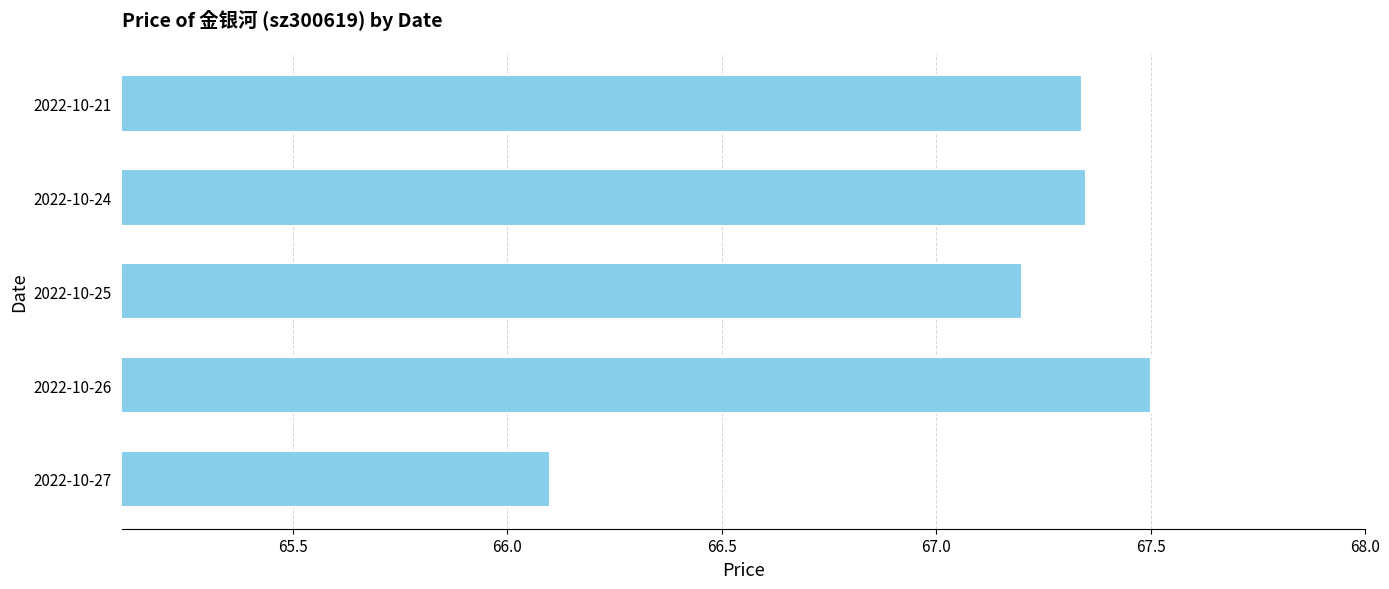

The chart shows a value of 67.5 at 2022-10-26. True or false?

True